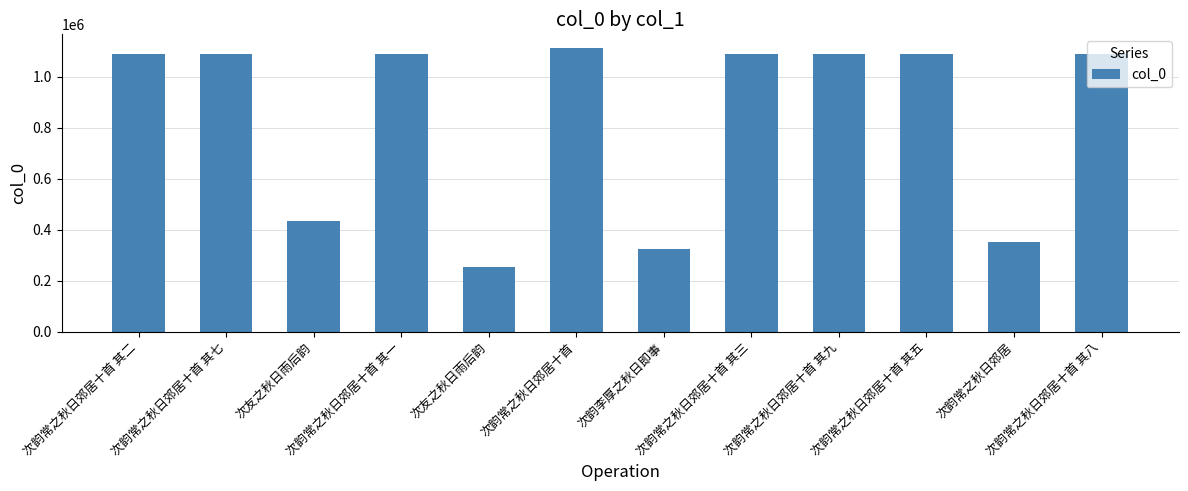

How many data points does each series have?

12